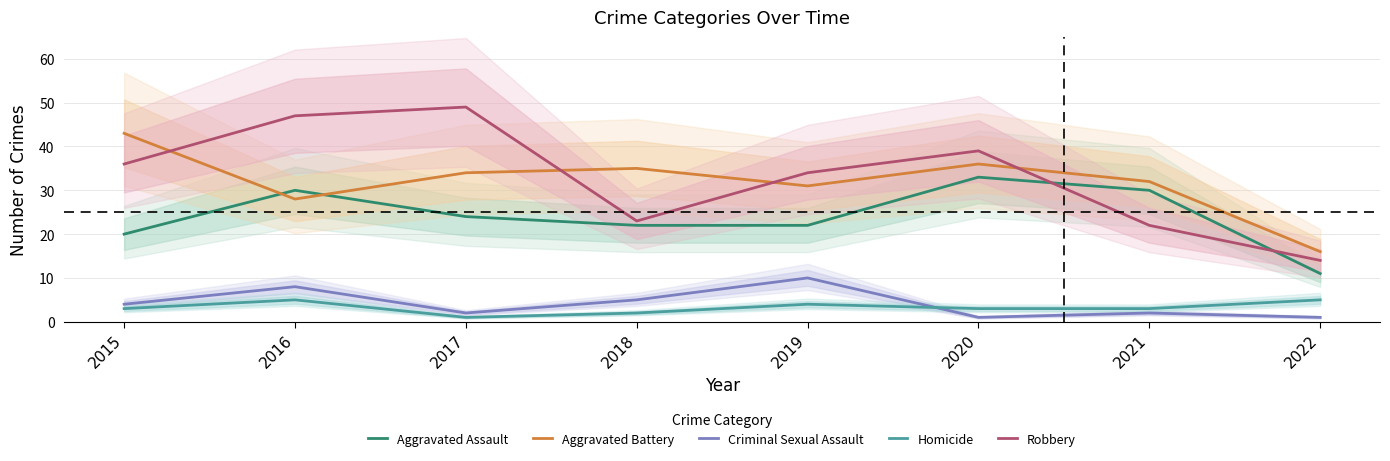

True or false: Criminal Sexual Assault and Aggravated Battery cross at least once.

False